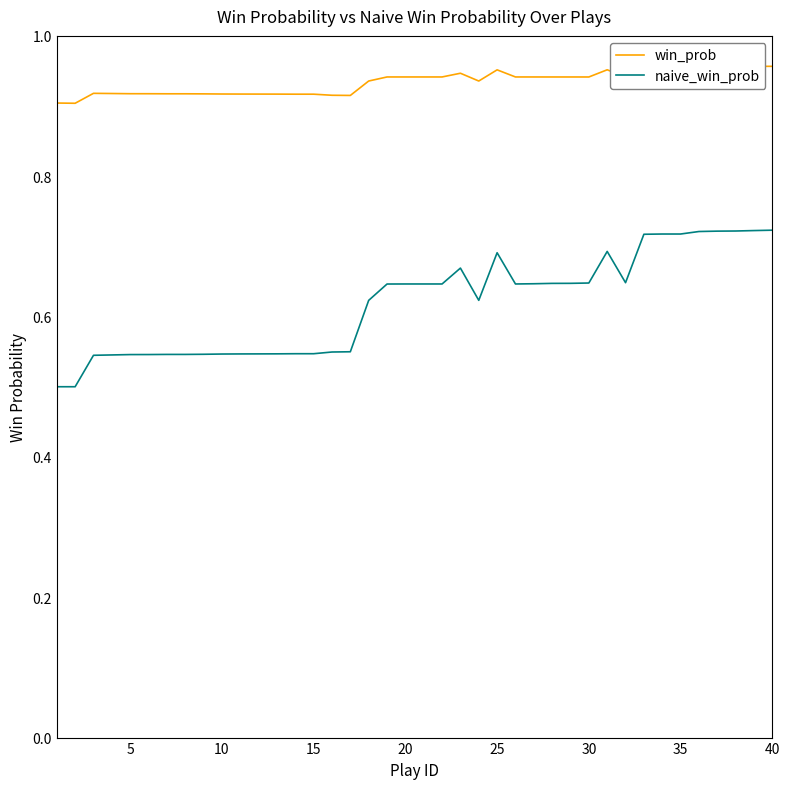

True or false: naive_win_prob and win_prob intersect in this chart.

False